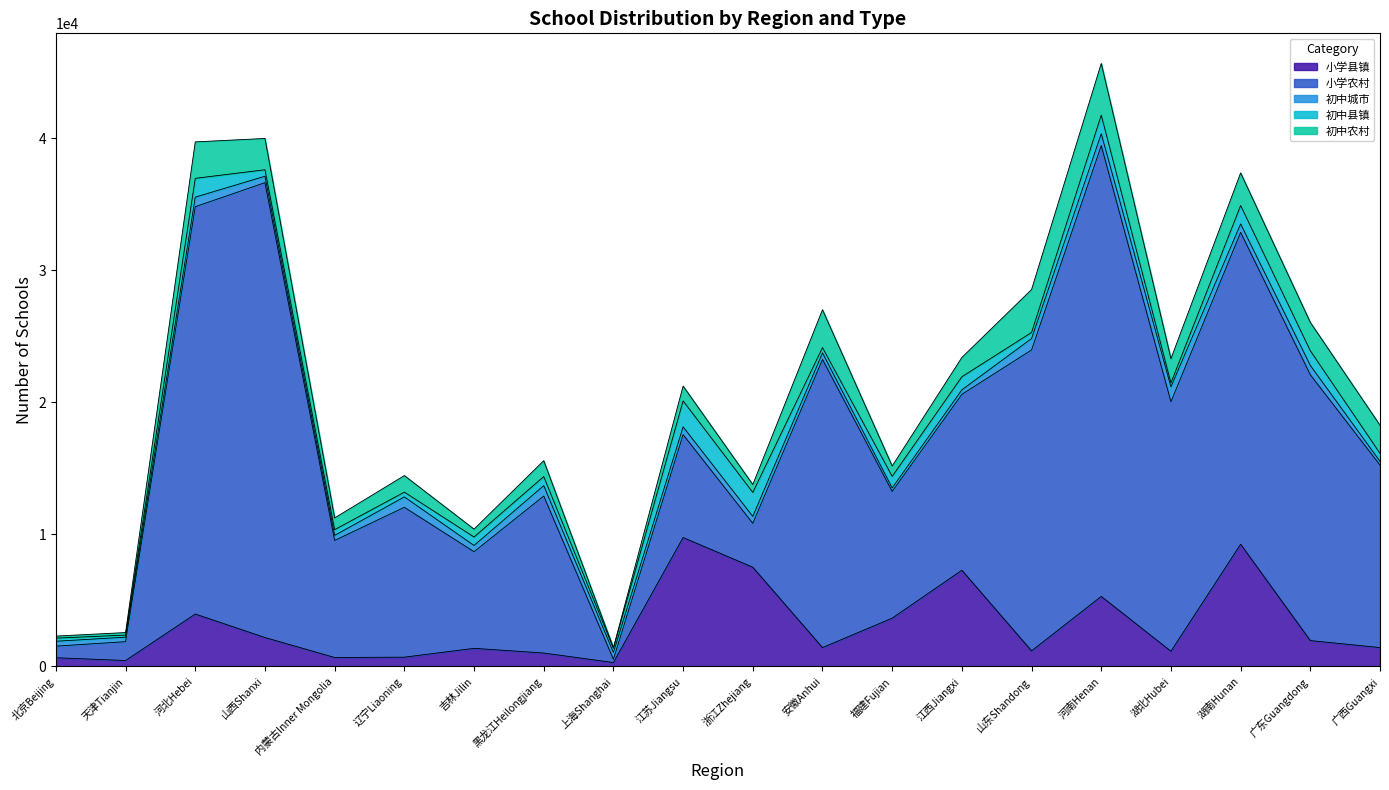

True or false: 初中城市 and 小学农村 cross at least once.

True